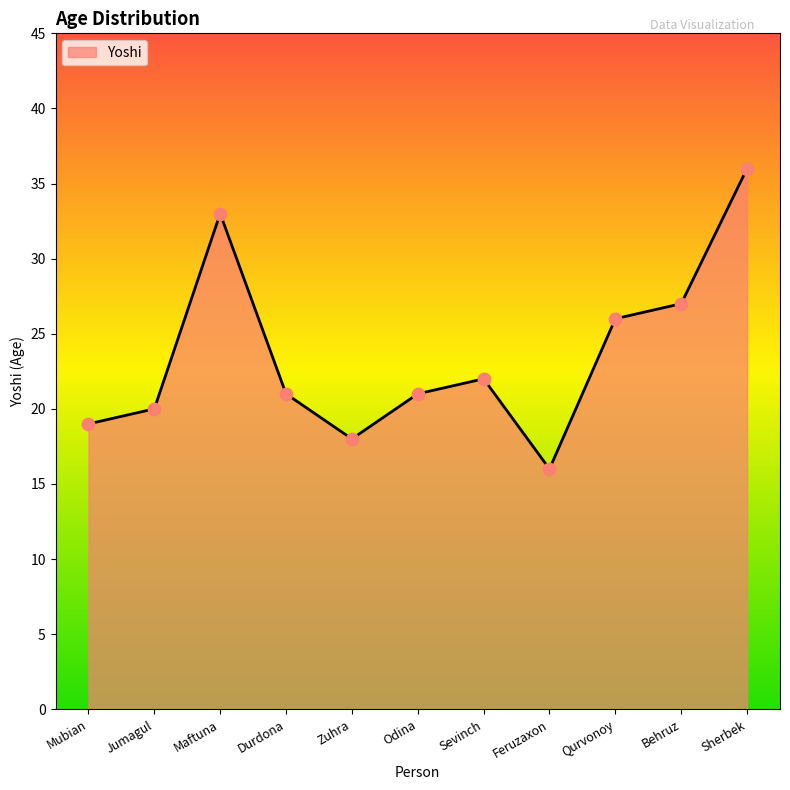

Approximately how many times larger is the value at Feruzaxon compared to Durdona?

0.8